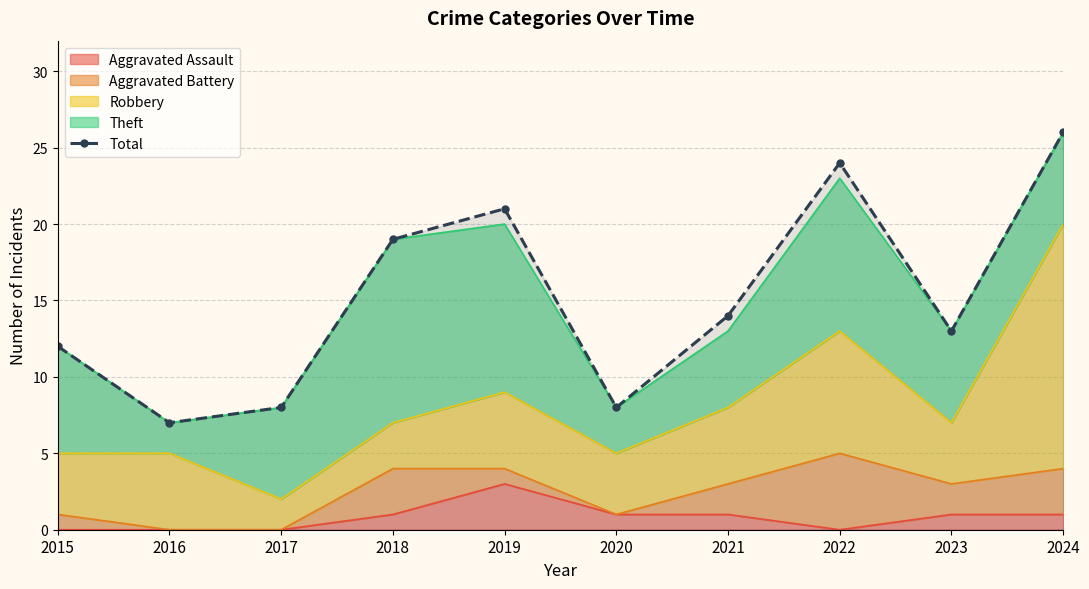

What is the difference between the maximum and minimum values?

19